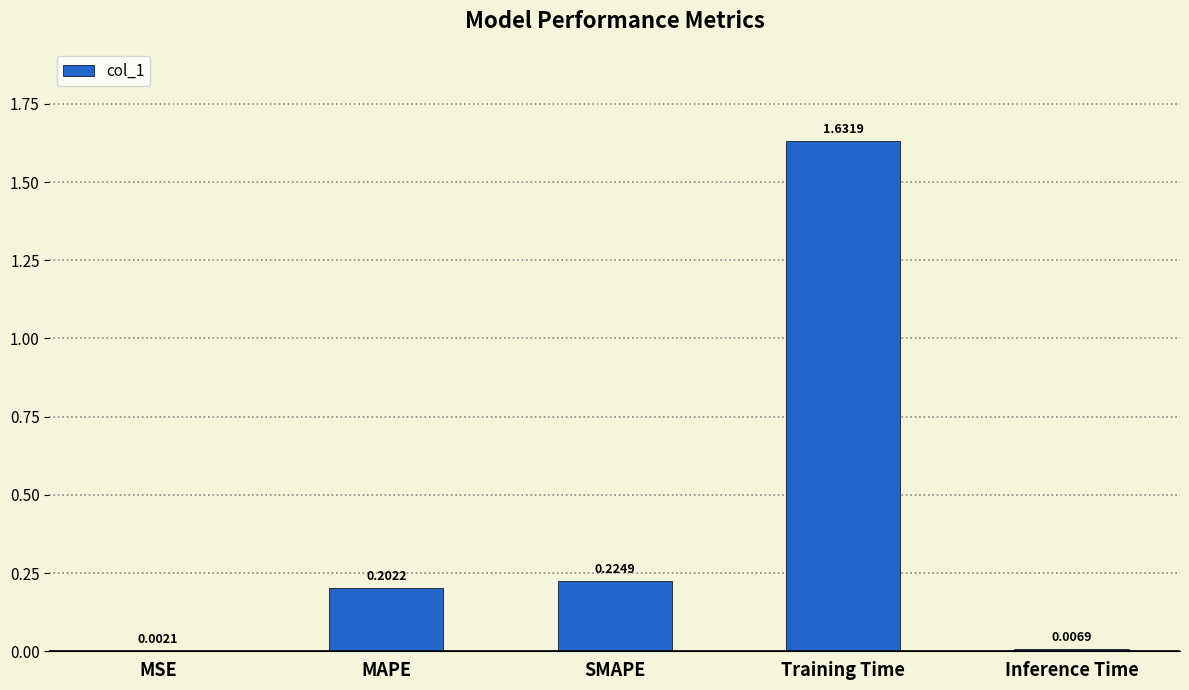

Which category has the highest value across all series?

Training Time